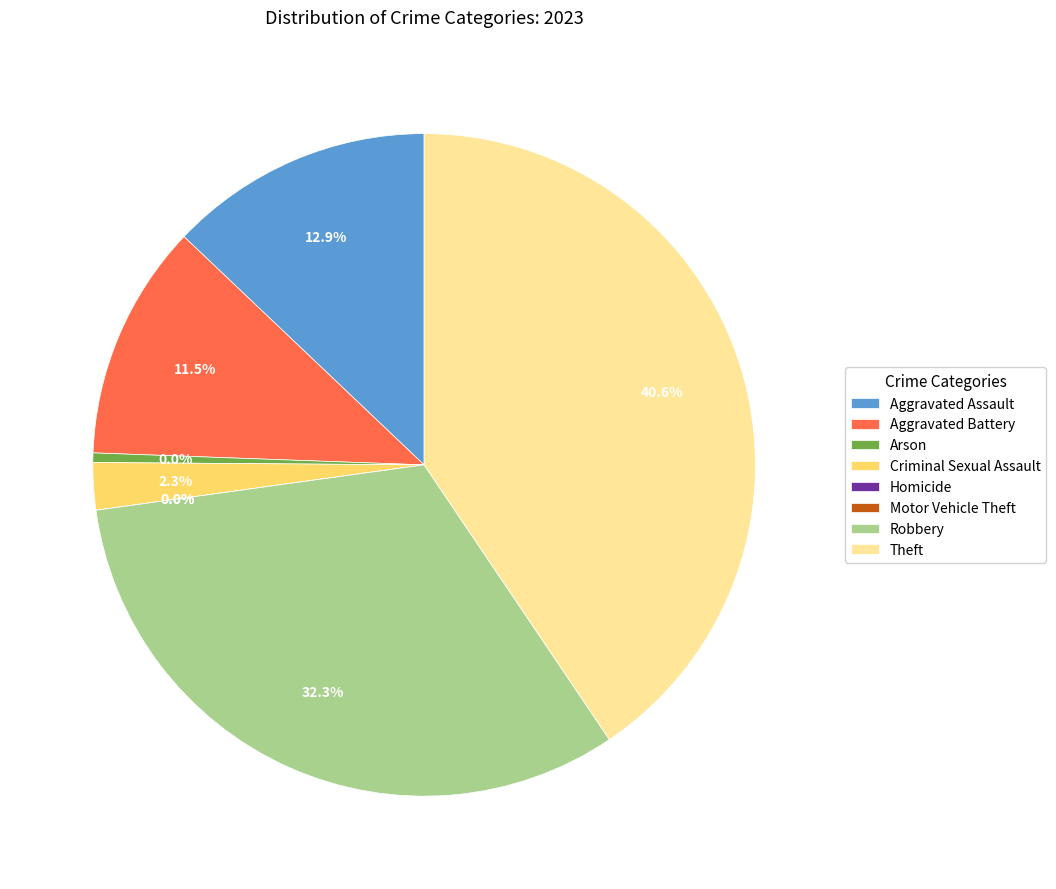

The Robbery slice represents 32% of the pie. True or false?

True